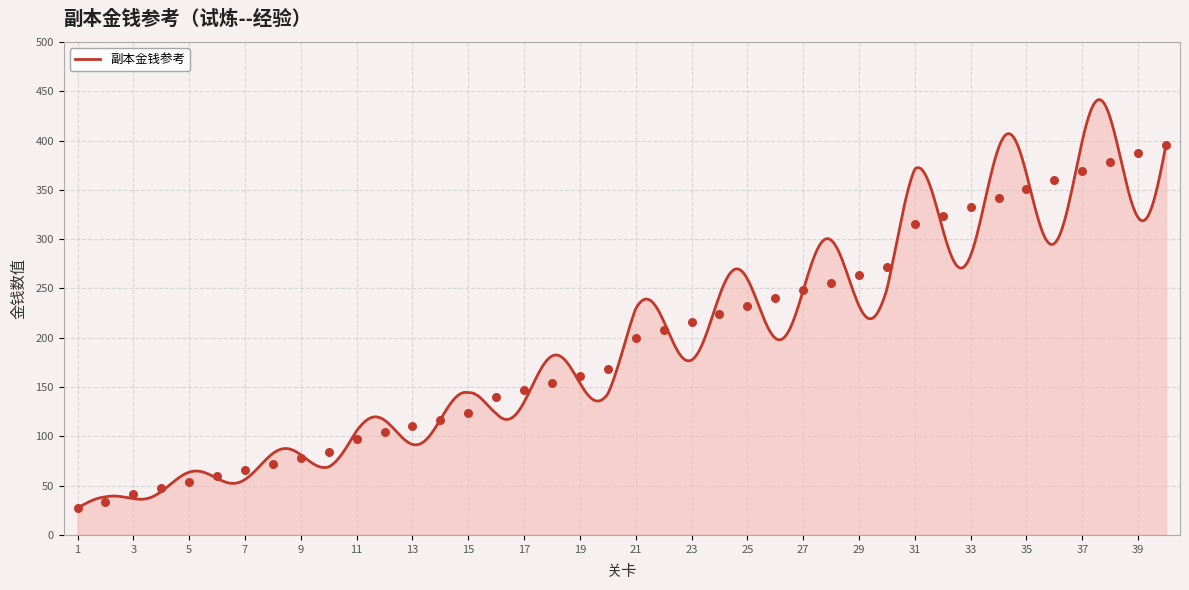

Between 40 and 35, which is larger?

40